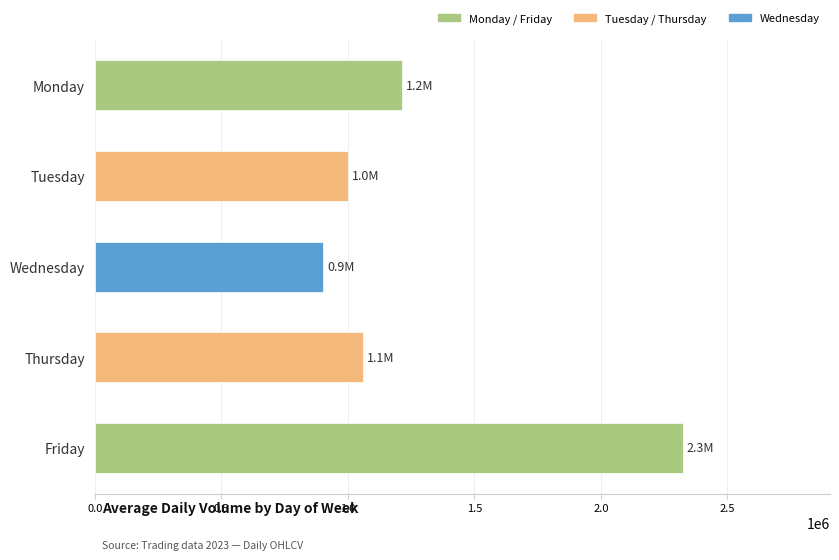

The value at Tuesday is 1548088. True or false?

False